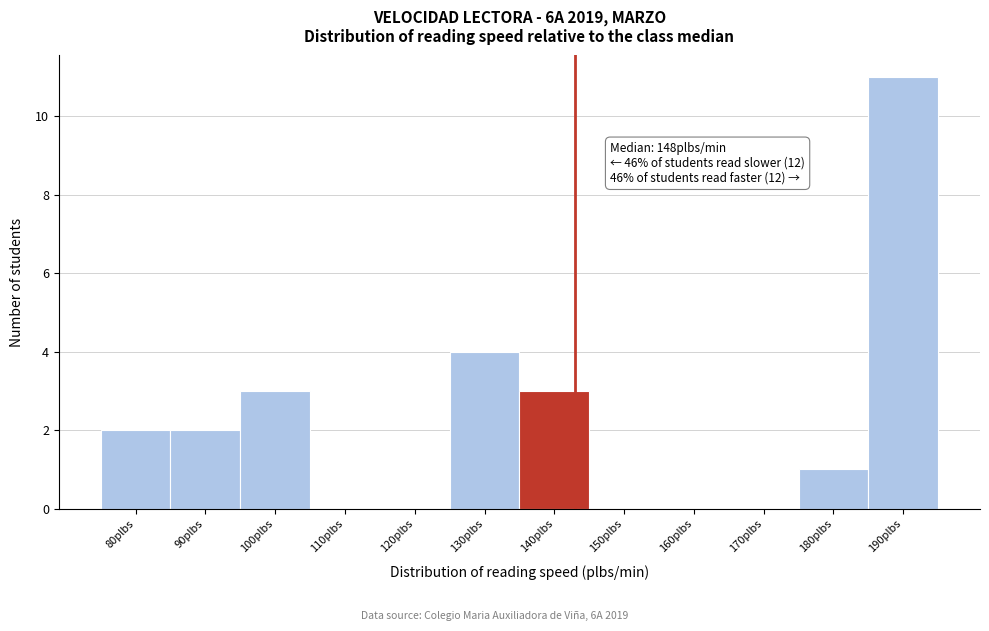

Reading right to left, extract all data points from this chart.

190plbs=11	180plbs=1	170plbs=0	160plbs=0	150plbs=0	140plbs=3	130plbs=4	120plbs=0	110plbs=0	100plbs=3	90plbs=2	80plbs=2